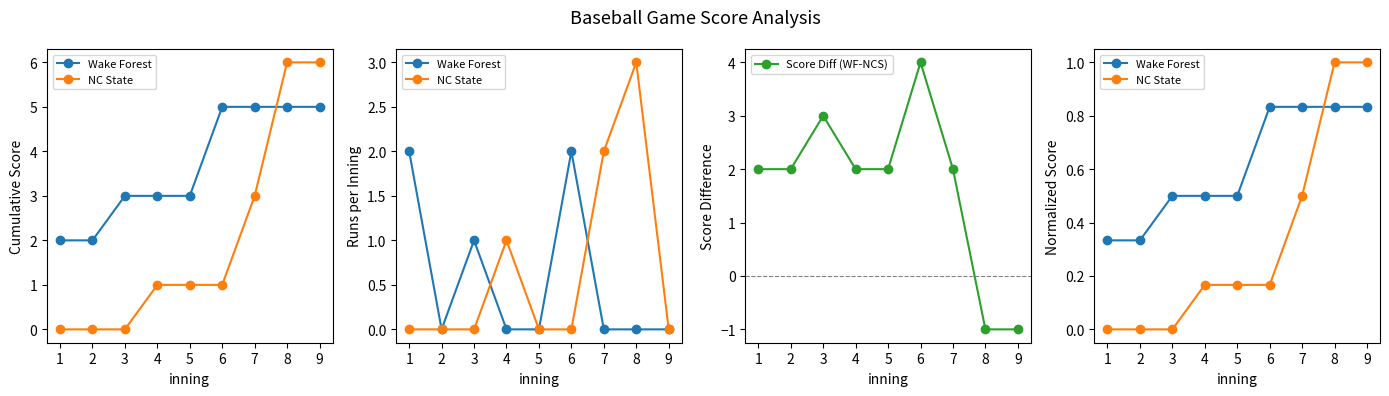

How many Wake Forest values are between 0 and 1?

9